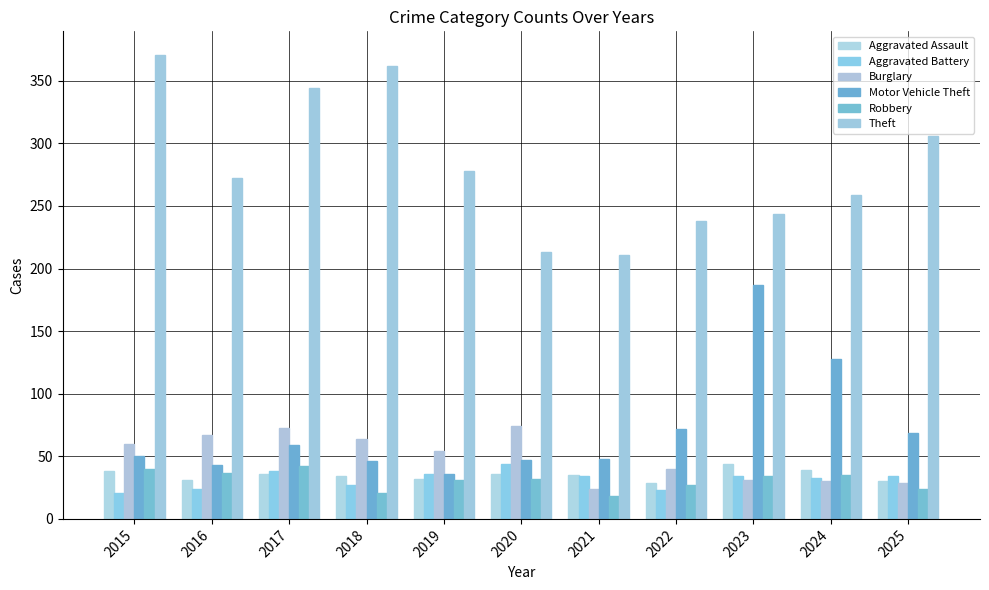

Reading right to left, transcribe all the data shown in this chart.

Aggravated Assault: 30	39	44	29	35	36	32	34	36	31	38
Aggravated Battery: 34	33	34	23	34	44	36	27	38	24	21
Burglary: 29	30	31	40	24	74	54	64	73	67	60
Motor Vehicle Theft: 69	128	187	72	48	47	36	46	59	43	50
Robbery: 24	35	34	27	18	32	31	21	42	37	40
Theft: 306	259	244	238	211	213	278	362	344	272	371